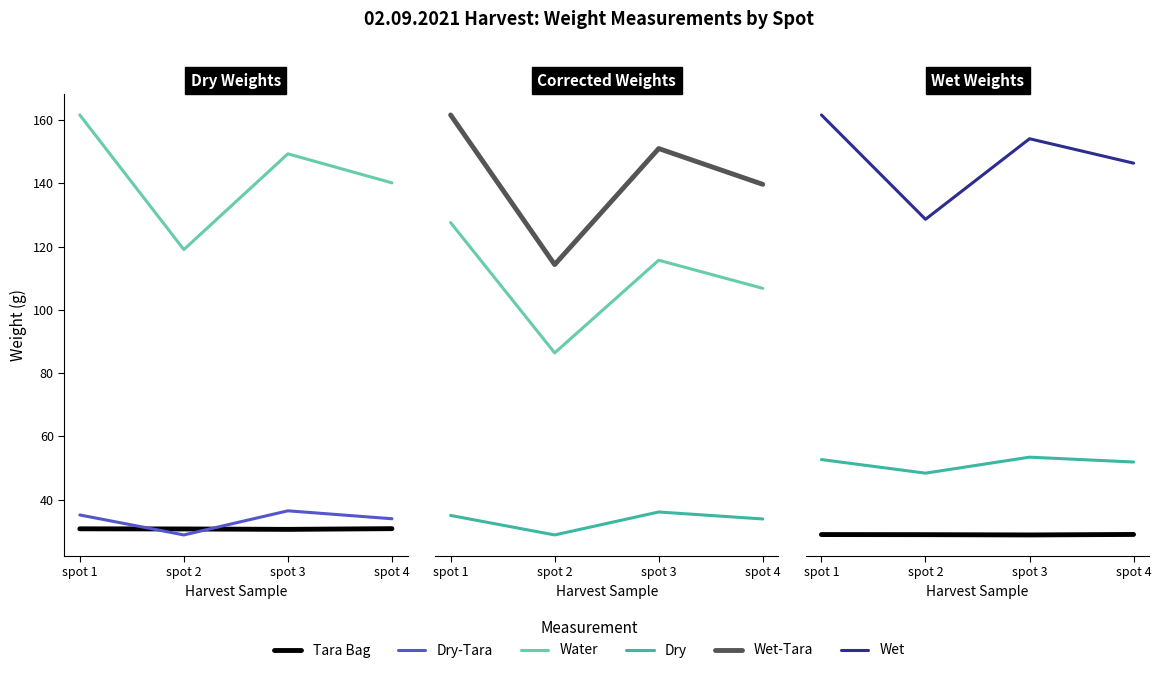

At which category does the chart reach its minimum across all series?

spot 2